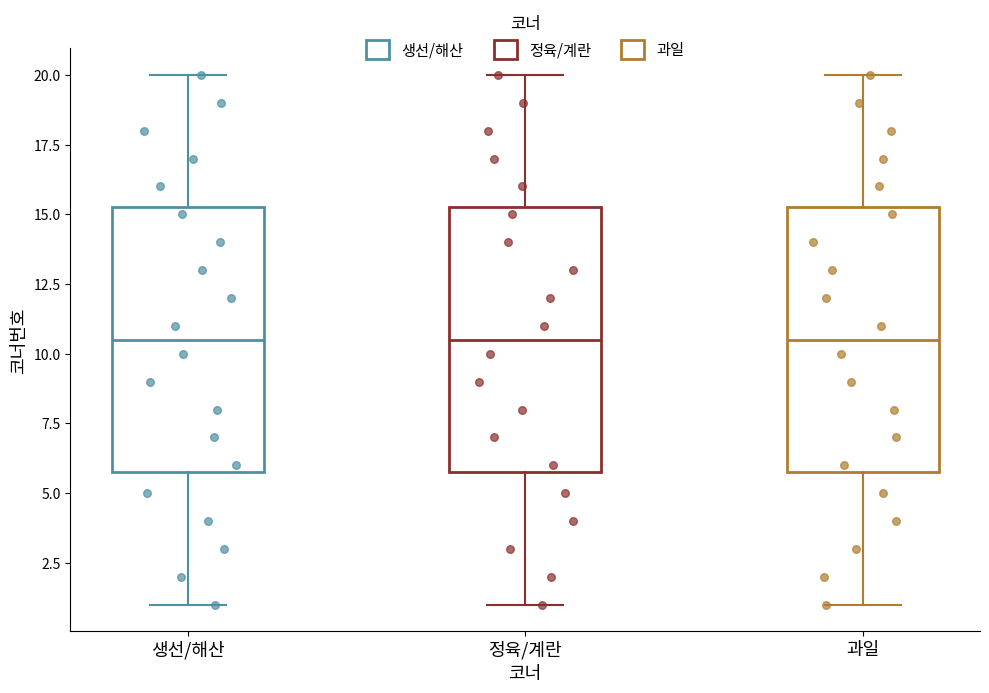

Reading left to right, transcribe this box plot: for each box, give where its median line is, the range the box spans, and where its two whiskers end, as read against the y-axis. The values are not printed on the chart, so give them approximately, as read against the axis.

생선/해산: median 10.5, box 6.0 to 15.5, whiskers 1.0 to 20.0
정육/계란: median 10.5, box 6.0 to 15.5, whiskers 1.0 to 20.0
과일: median 10.5, box 6.0 to 15.5, whiskers 1.0 to 20.0